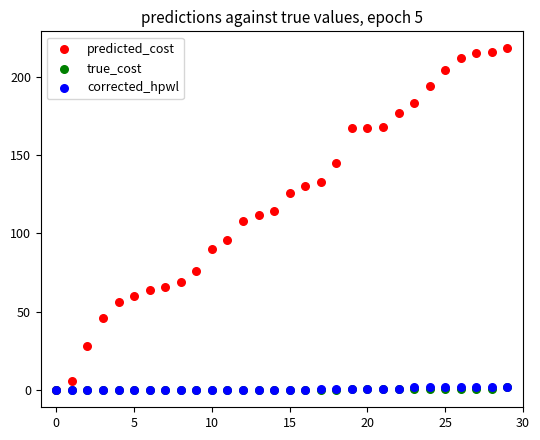

Which series has the largest Y range (max minus min)?

predicted_cost